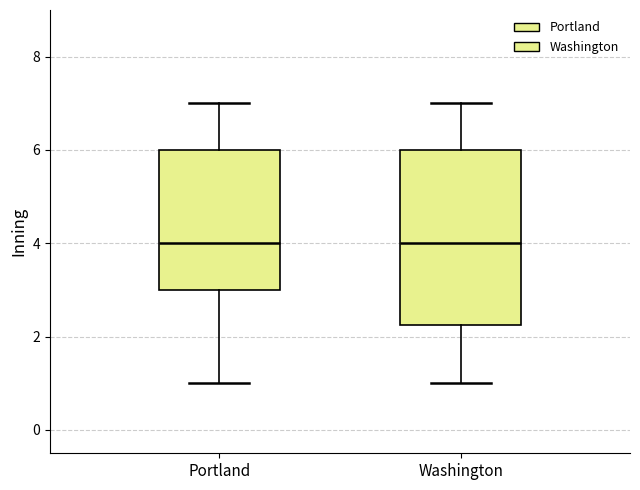

Reading left to right, transcribe this box plot: for each box, give where its median line is, the range the box spans, and where its two whiskers end, as read against the y-axis. The values are not printed on the chart, so give them approximately, as read against the axis.

Portland: median 4.0, box 3.0 to 6.0, whiskers 1.0 to 7.0
Washington: median 4.0, box 2.2 to 6.0, whiskers 1.0 to 7.0